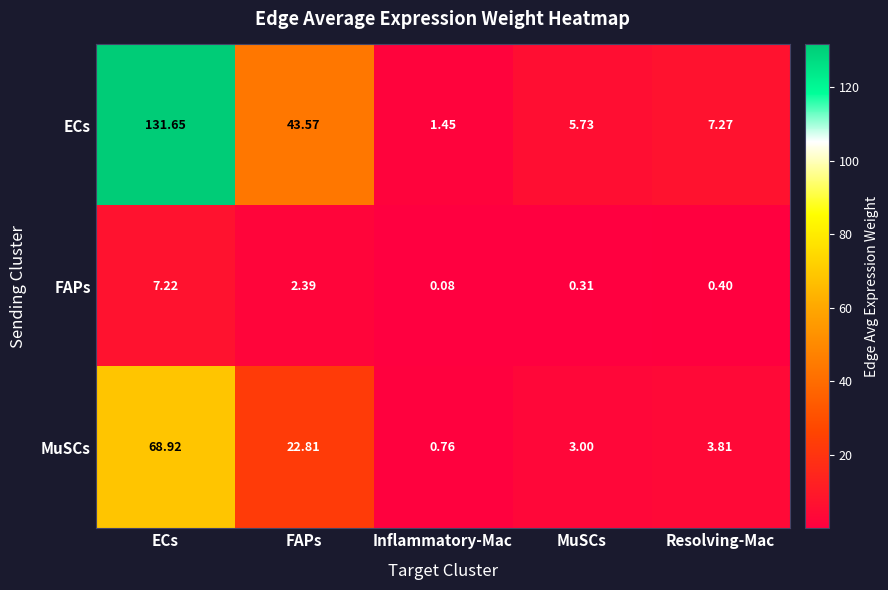

At which category is the sum across all series the highest?

ECs